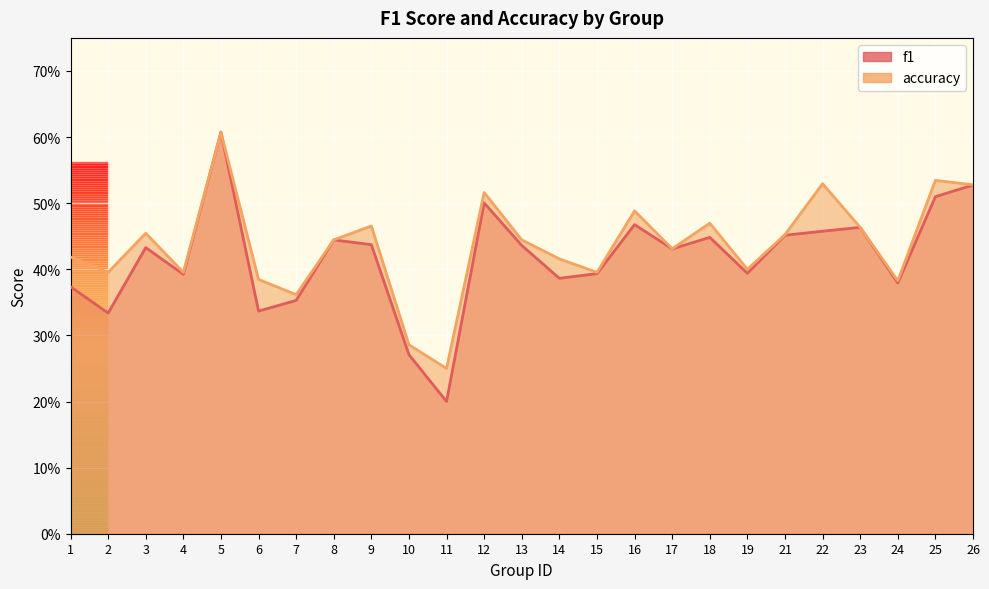

Rank the categories by accuracy value from highest to lowest.

5, 25, 22, 26, 12, 16, 18, 9, 23, 3, 21, 8, 13, 17, 1, 14, 19, 2, 4, 15, 6, 24, 7, 10, 11